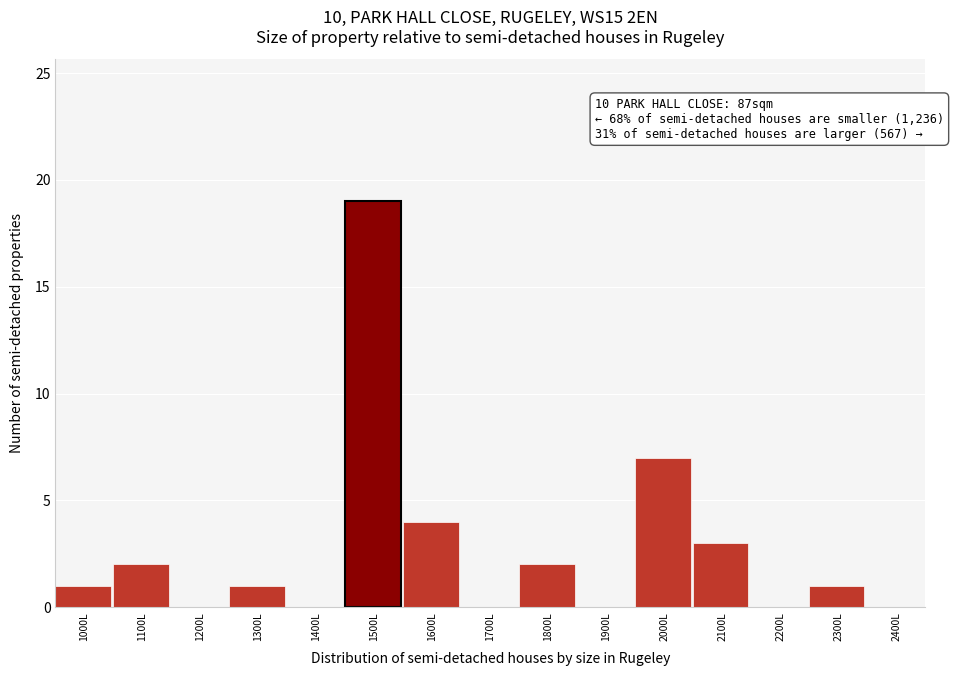

Reading left to right, list all the values displayed in this chart.

1000L=1	1100L=2	1200L=0	1300L=1	1400L=0	1500L=19	1600L=4	1700L=0	1800L=2	1900L=0	2000L=7	2100L=3	2200L=0	2300L=1	2400L=0